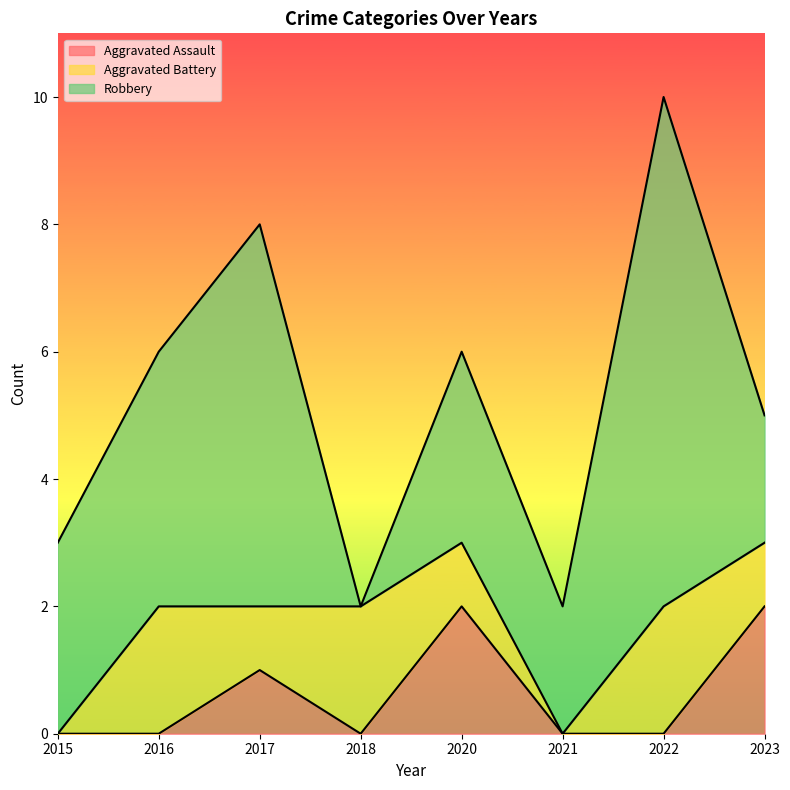

At how many categories does at least one series exceed 2?

5